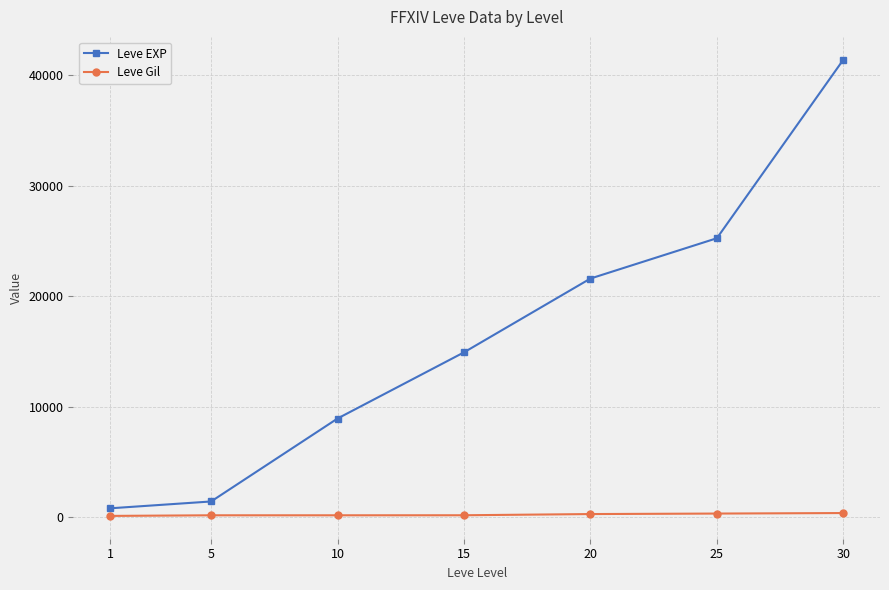

The value of Leve EXP at 20 is 21600. True or false?

True